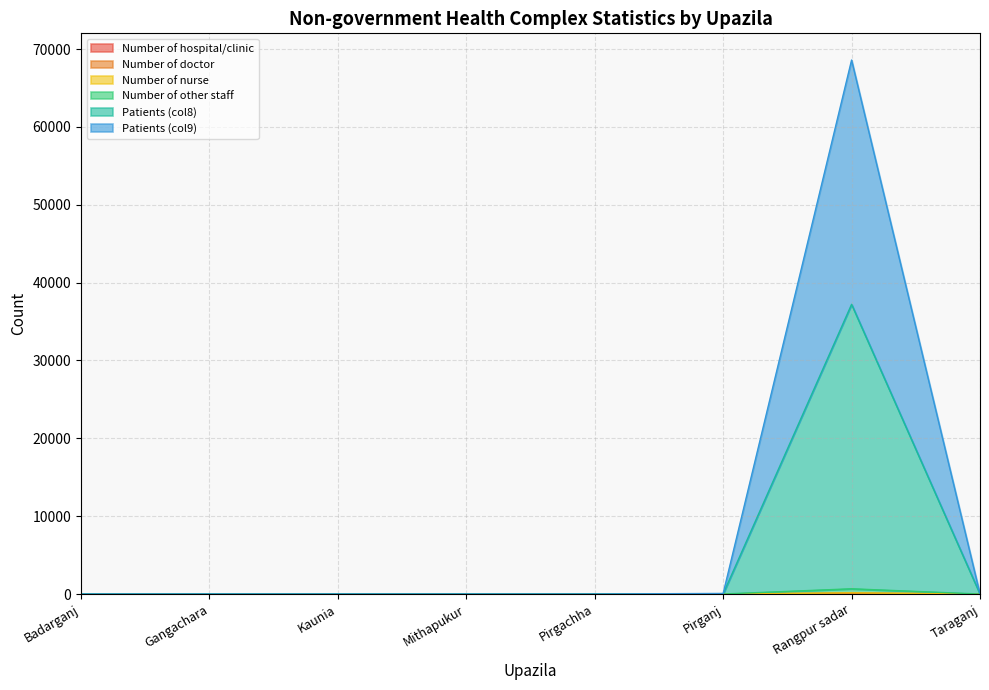

At which category is the sum across all series the highest?

Rangpur sadar